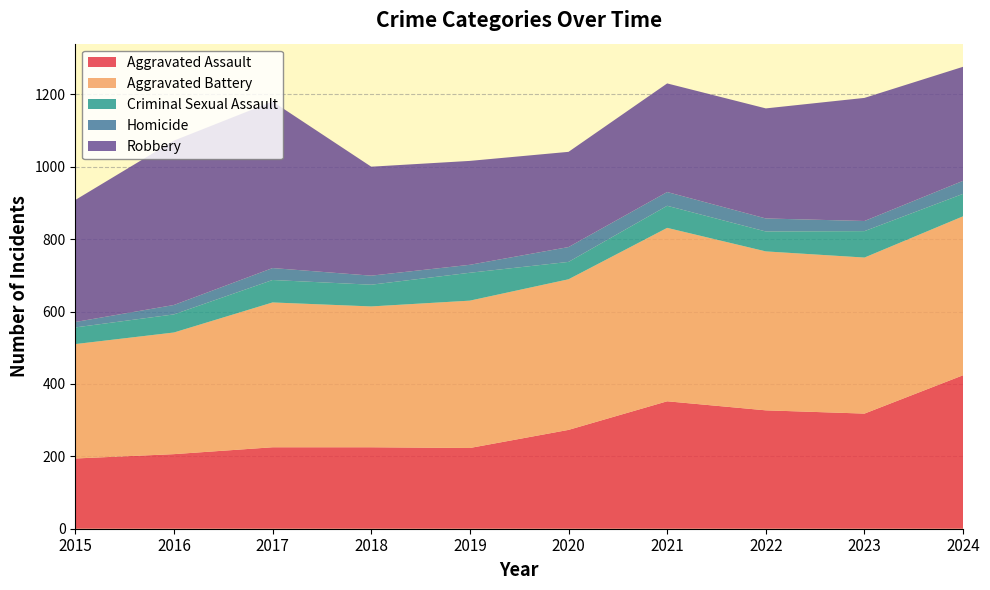

Reading left to right, transcribe all the data shown in this chart.

Aggravated Assault: 2015=194	2016=206	2017=225	2018=225	2019=223	2020=273	2021=352	2022=327	2023=318	2024=424
Aggravated Battery: 2015=316	2016=336	2017=400	2018=389	2019=407	2020=416	2021=479	2022=439	2023=431	2024=439
Criminal Sexual Assault: 2015=46	2016=50	2017=62	2018=60	2019=77	2020=48	2021=61	2022=55	2023=73	2024=62
Homicide: 2015=15	2016=26	2017=33	2018=25	2019=22	2020=41	2021=38	2022=36	2023=28	2024=36
Robbery: 2015=337	2016=454	2017=460	2018=301	2019=287	2020=263	2021=300	2022=304	2023=340	2024=315